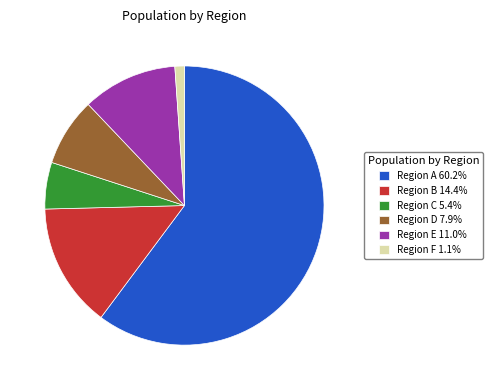

Do Region E 11.0% and Region D 7.9% together represent more than half of the pie?

No